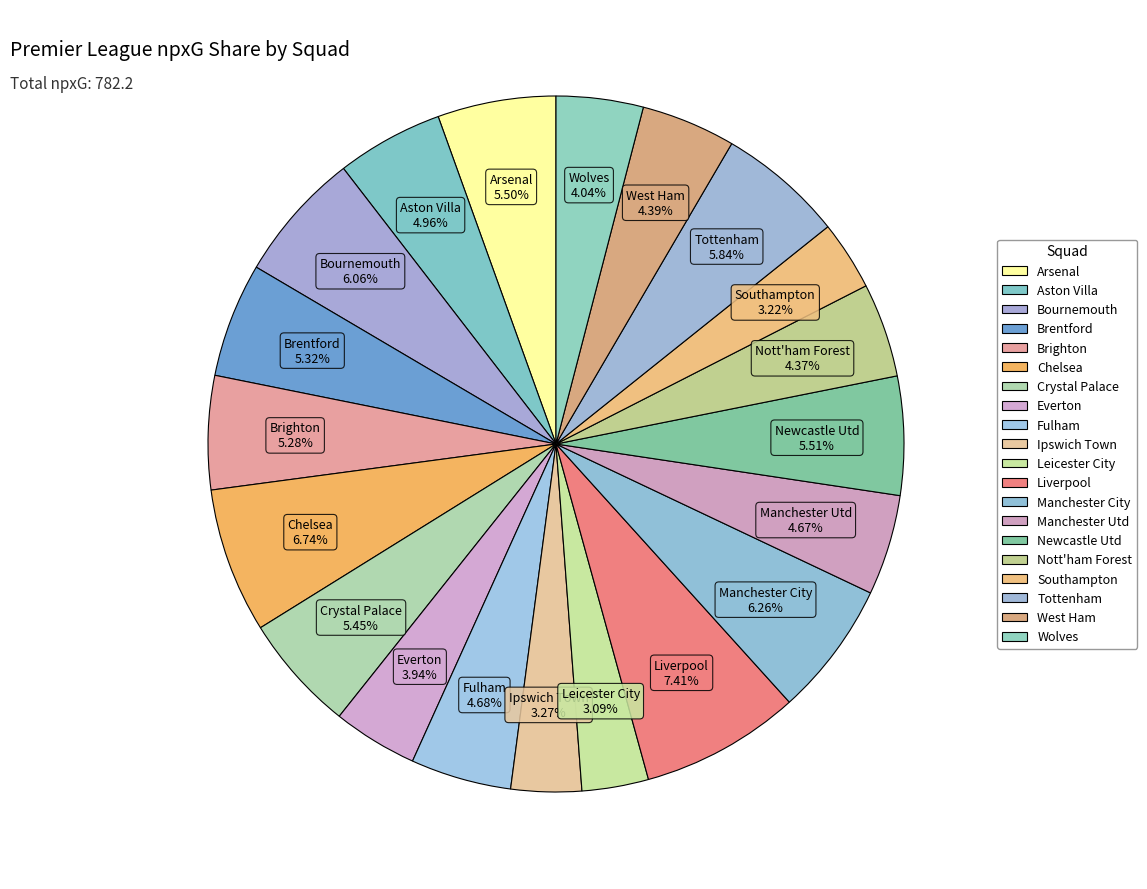

Which has a higher value, Bournemouth or Newcastle Utd?

Bournemouth